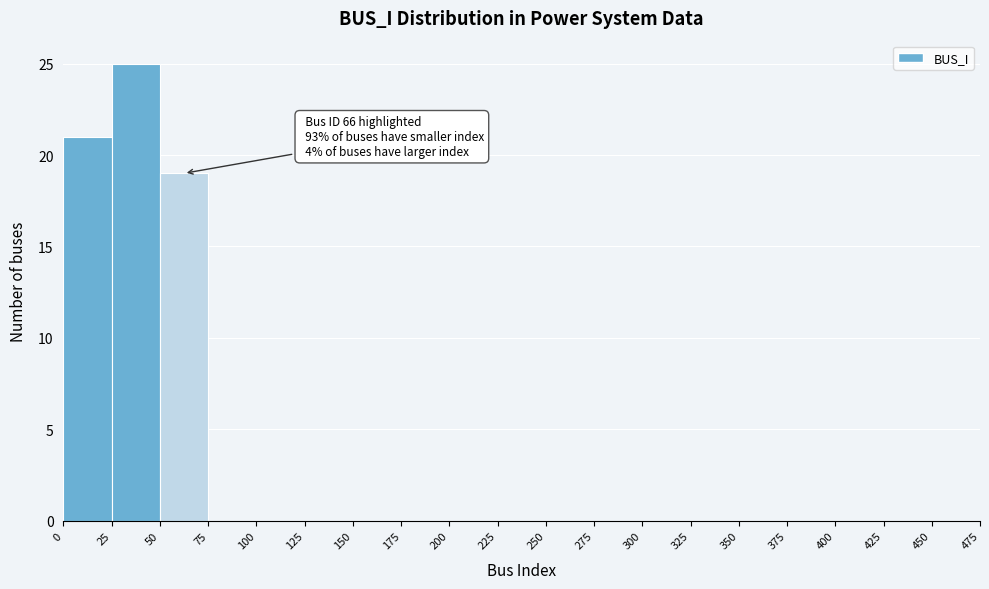

Over which range of the x-axis is the bar tallest?

25 to 50